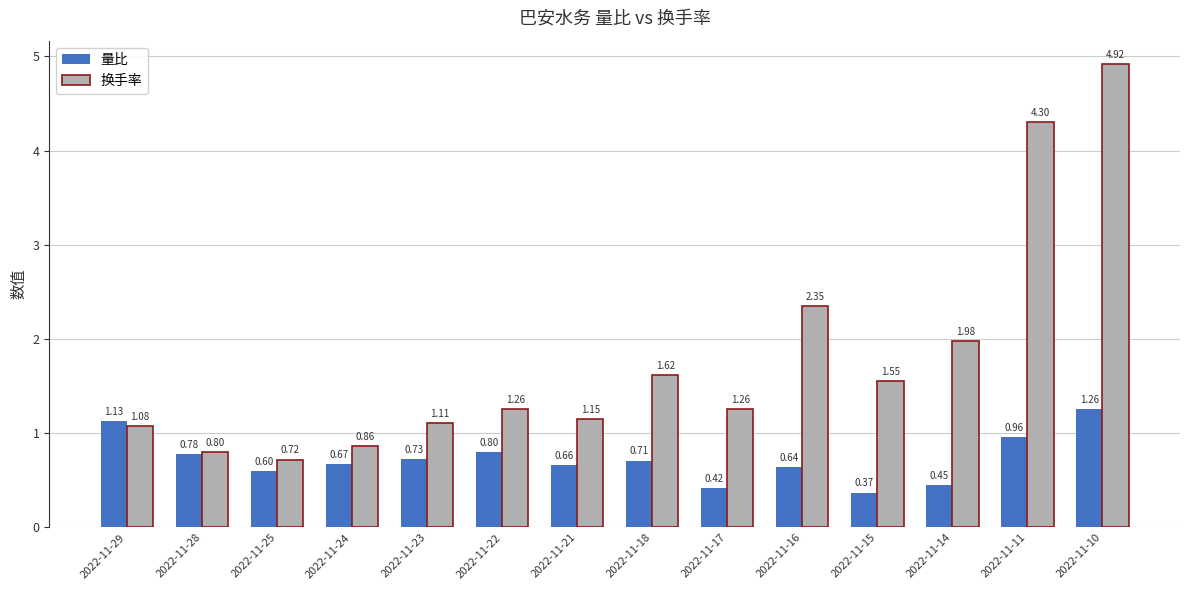

List the series in order of their overall mean, lowest first.

量比, 换手率